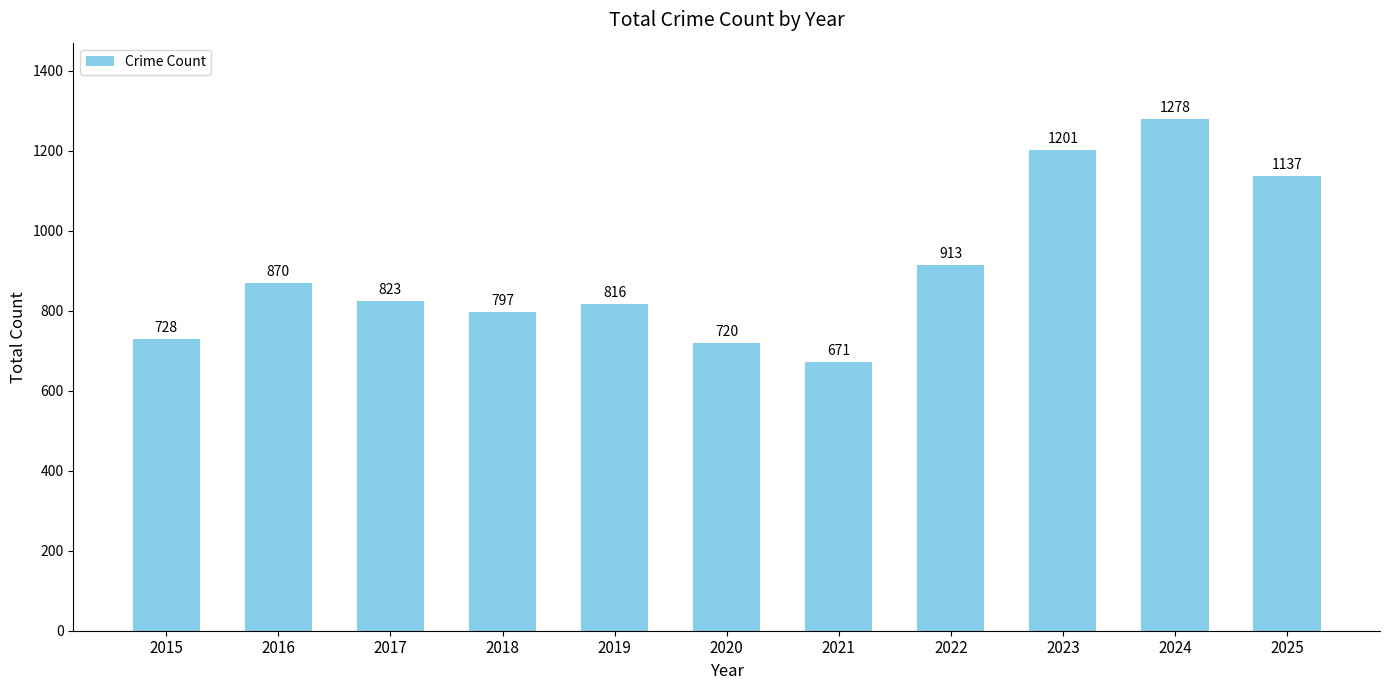

What is the maximum value shown in the chart?

1278